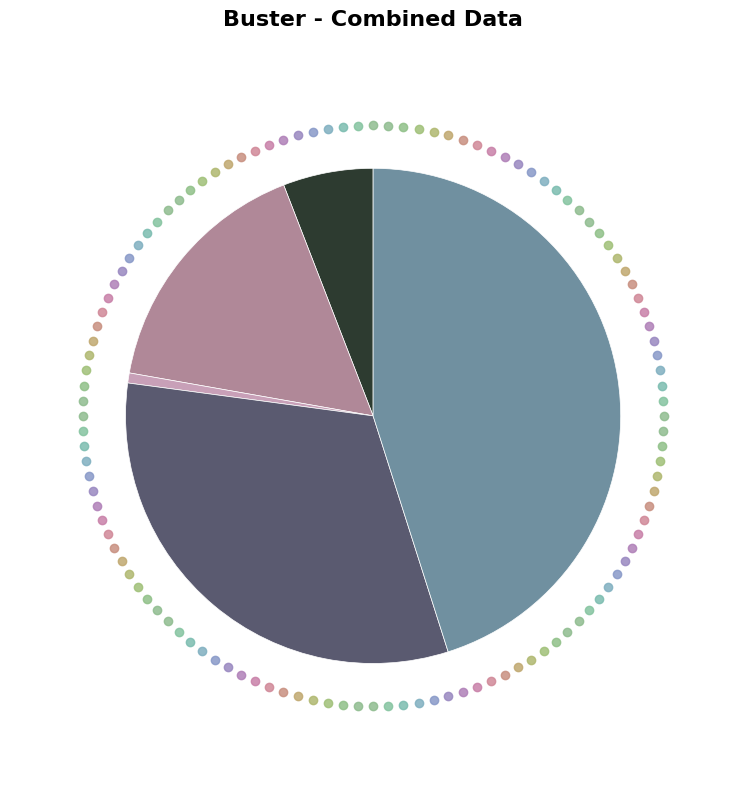

Is there a majority slice in this chart?

No